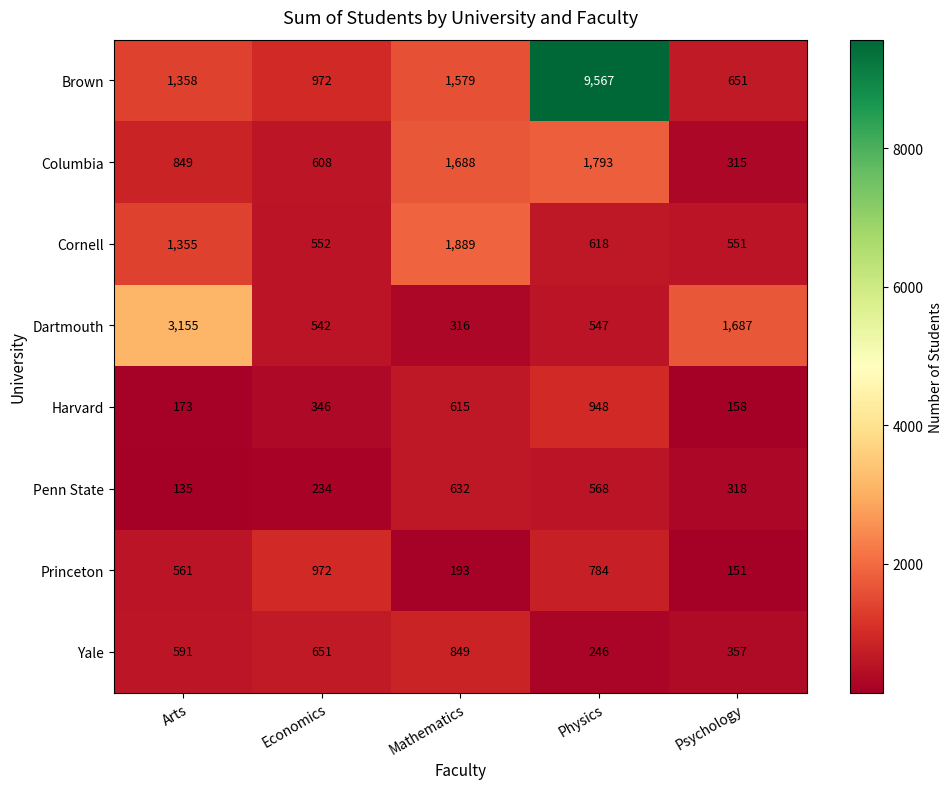

How many categories are shown in the chart?

5